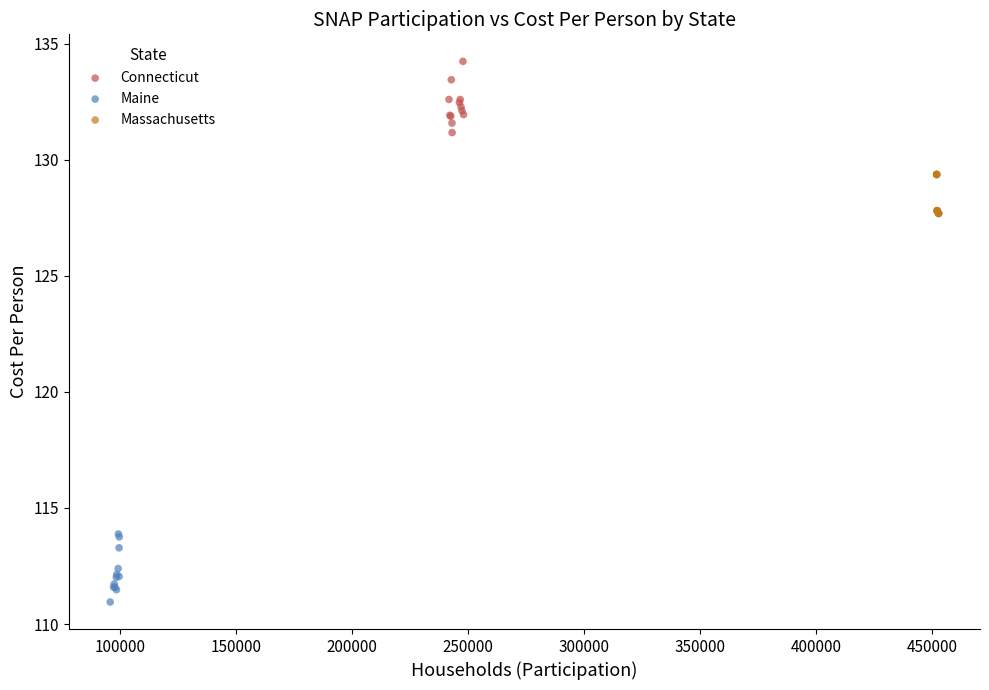

Which series contains the highest Y value?

Connecticut